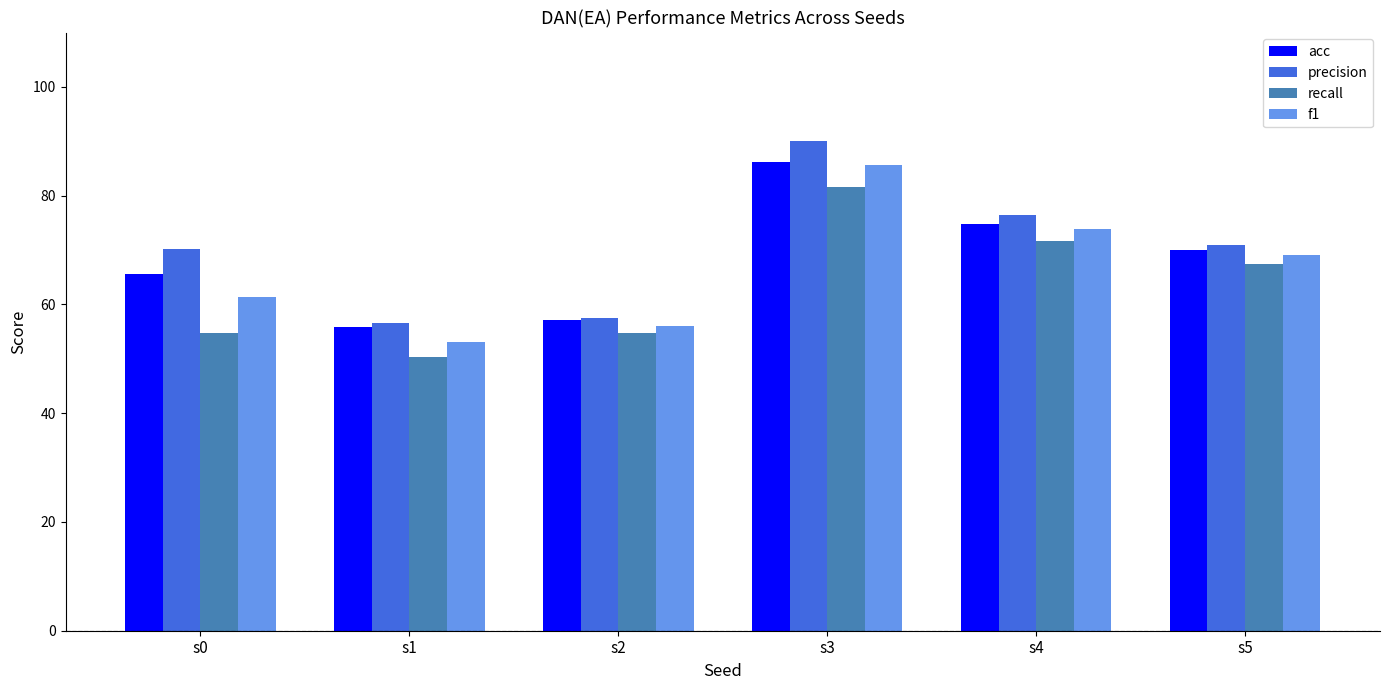

Rank the categories by acc value from lowest to highest.

s1, s2, s0, s5, s4, s3